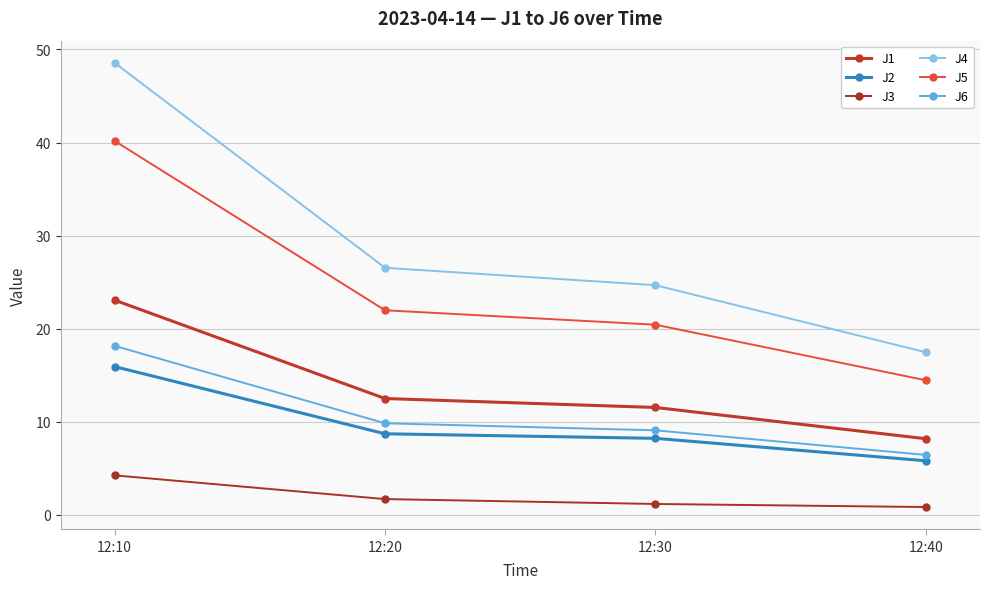

What is the minimum value for J2?

5.8